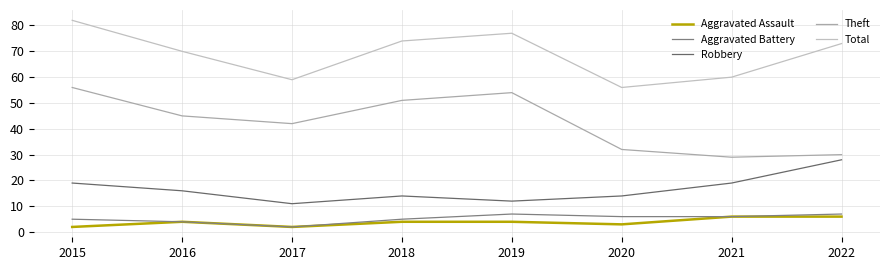

At 2018, list the series in order from largest to smallest.

Total, Theft, Robbery, Aggravated Battery, Aggravated Assault